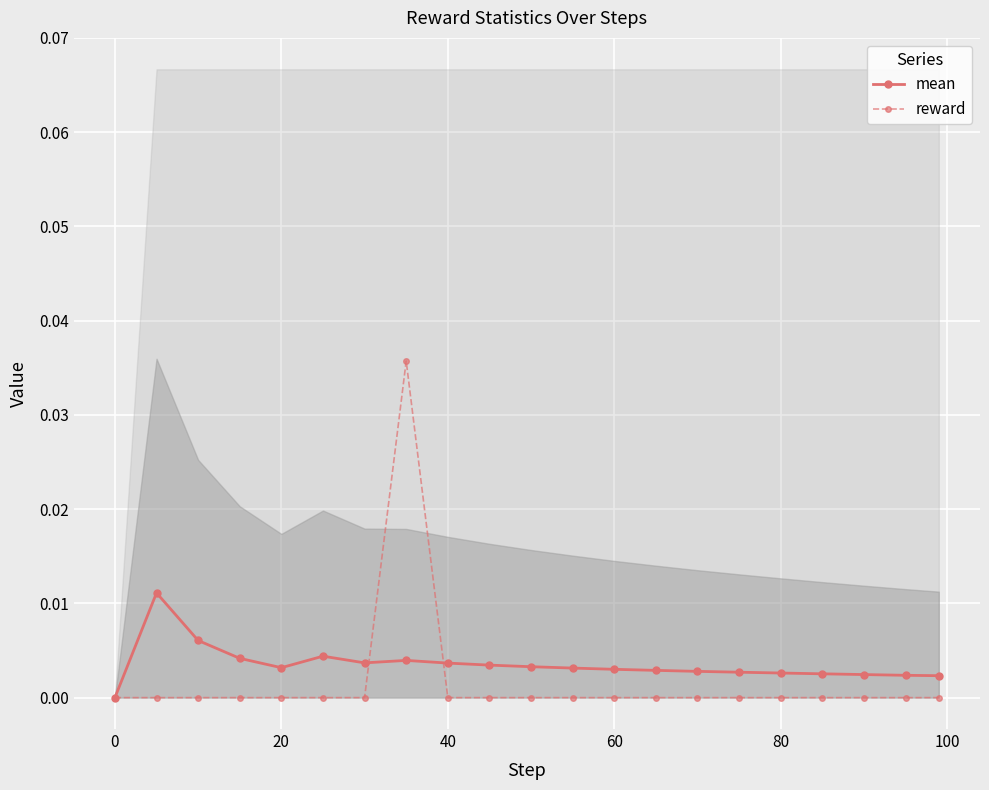

How many data points does each series have?

21